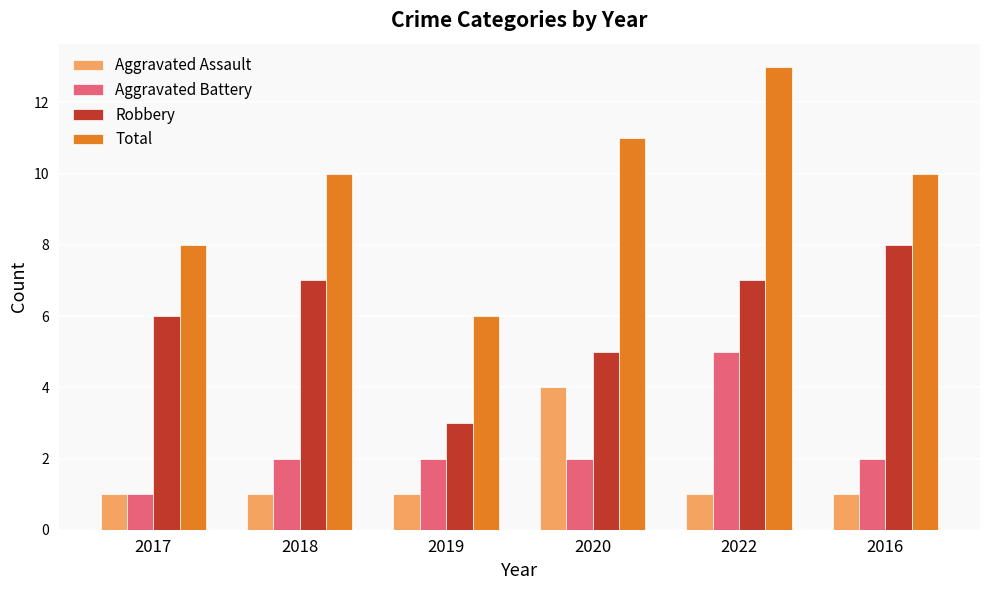

How many groups of bars are there?

6